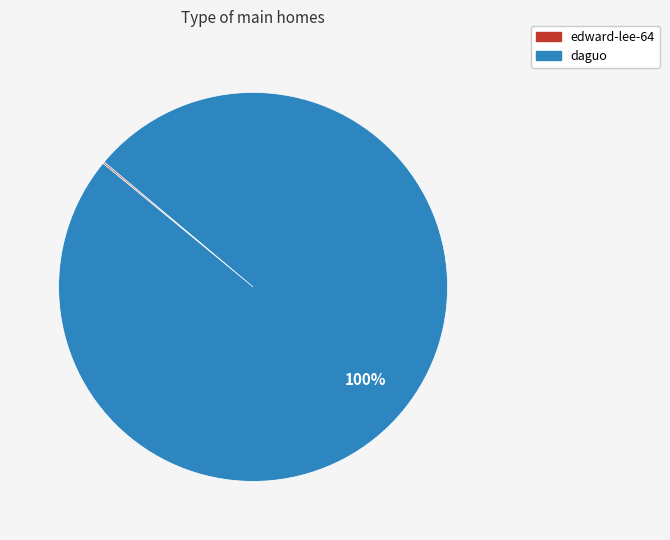

Which category has the biggest portion of the pie?

daguo